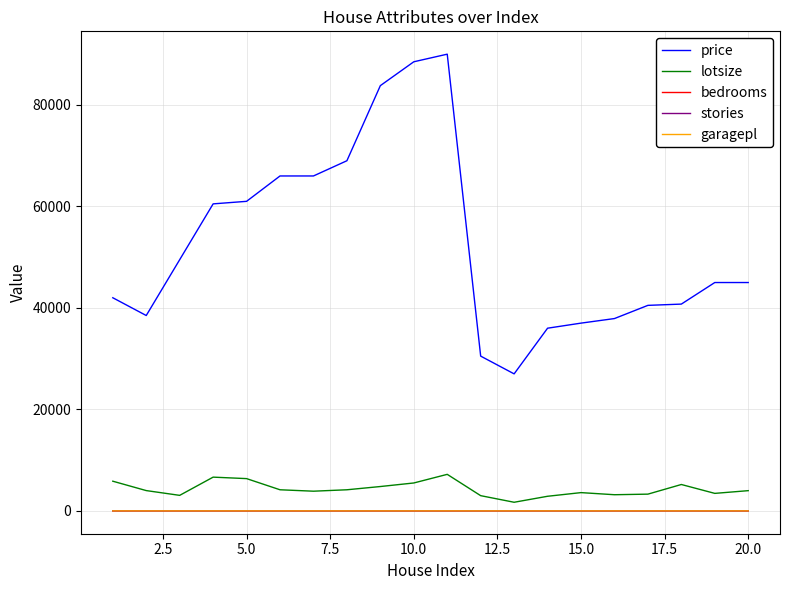

What are all the series names shown in the legend?

price, lotsize, bedrooms, stories, garagepl